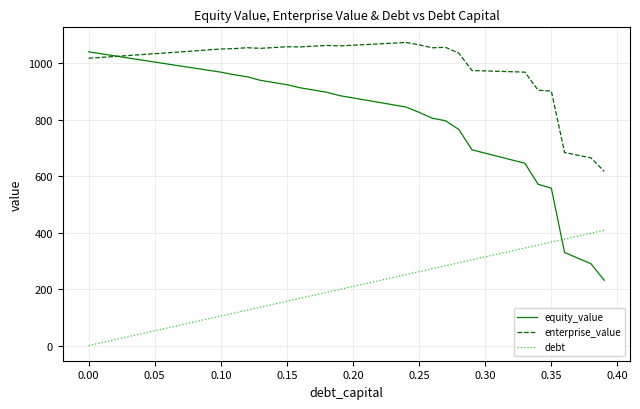

Which series has the largest total across all categories?

enterprise_value